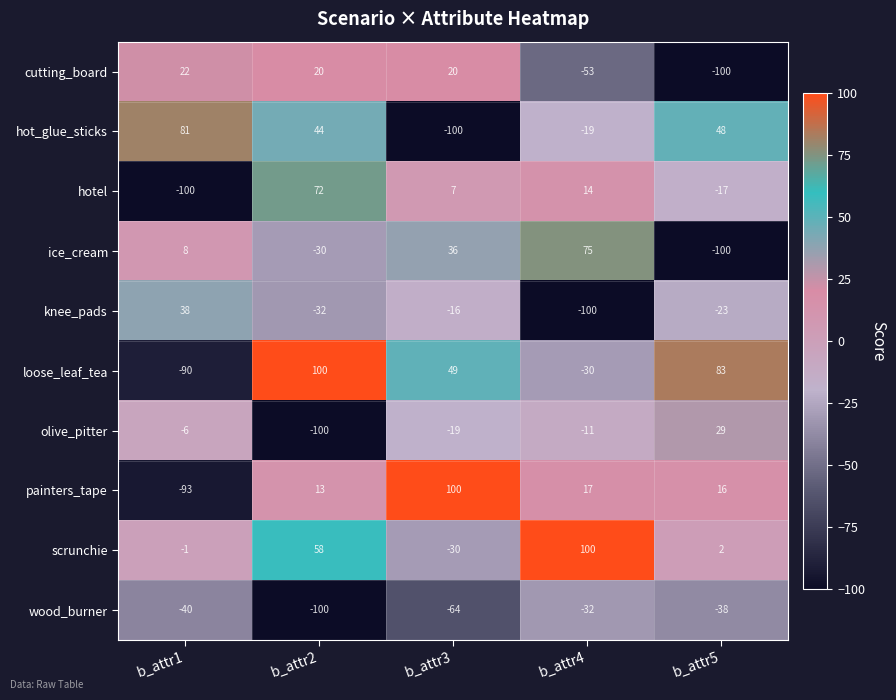

Rank the categories by scrunchie value from lowest to highest.

b_attr3, b_attr1, b_attr5, b_attr2, b_attr4